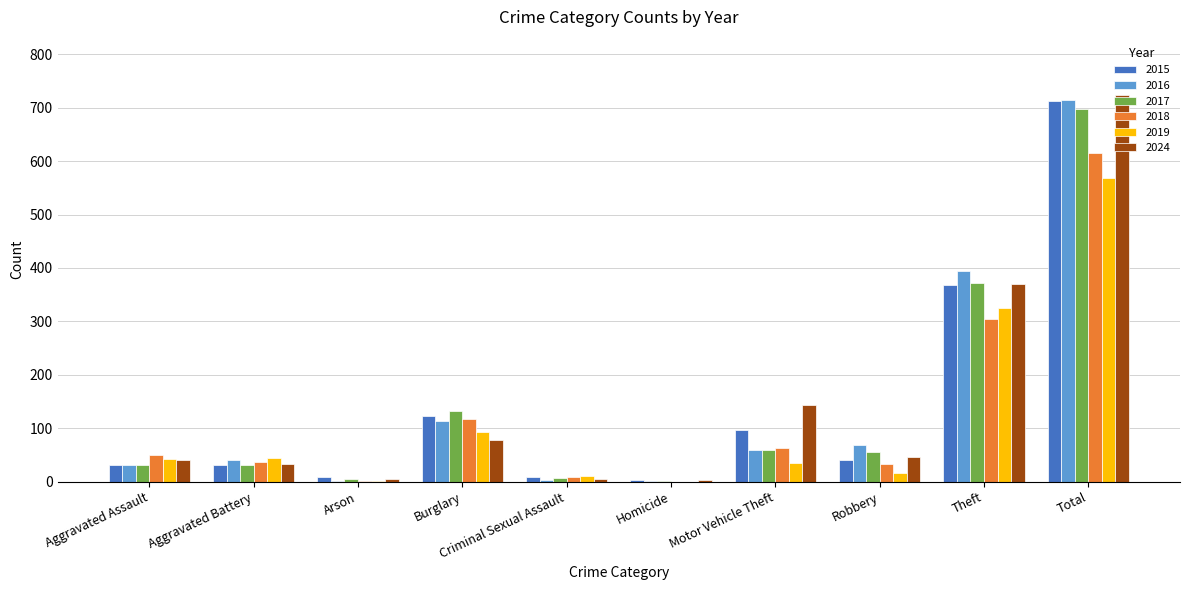

What is the sum of all 2019 values?

1136